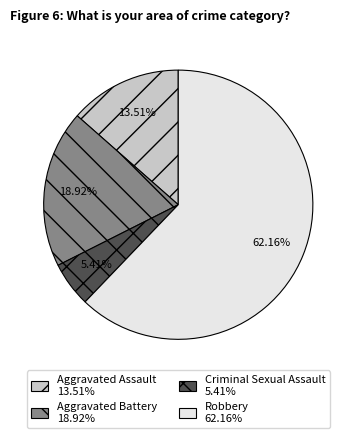

The Aggravated Assault slice represents 14% of the pie. True or false?

True